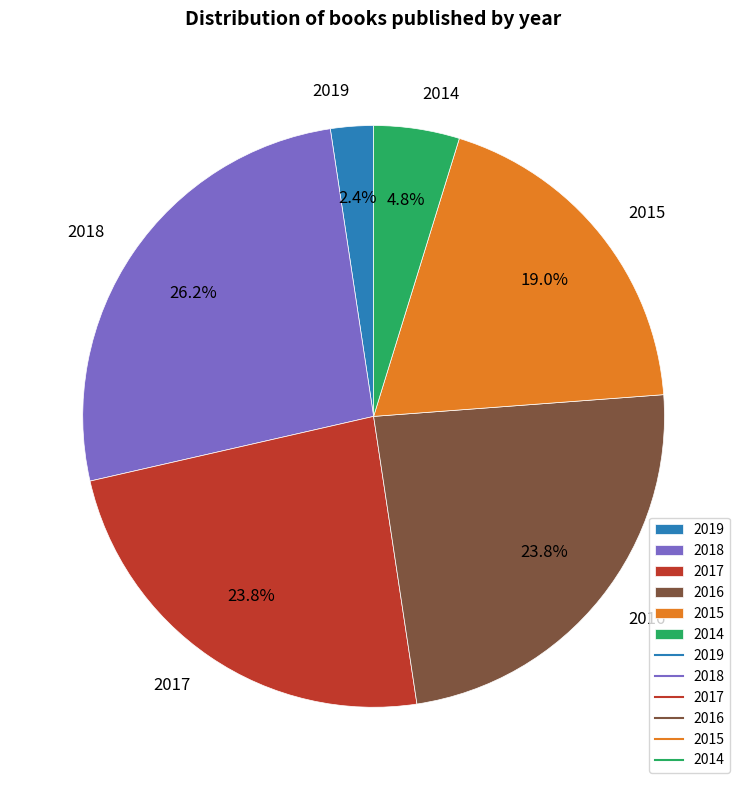

How many slices are in this pie chart?

6